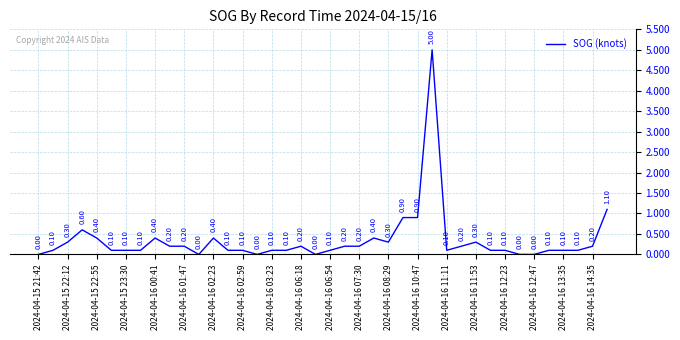

How many interior local peaks (higher than both neighbors) does the data have?

7